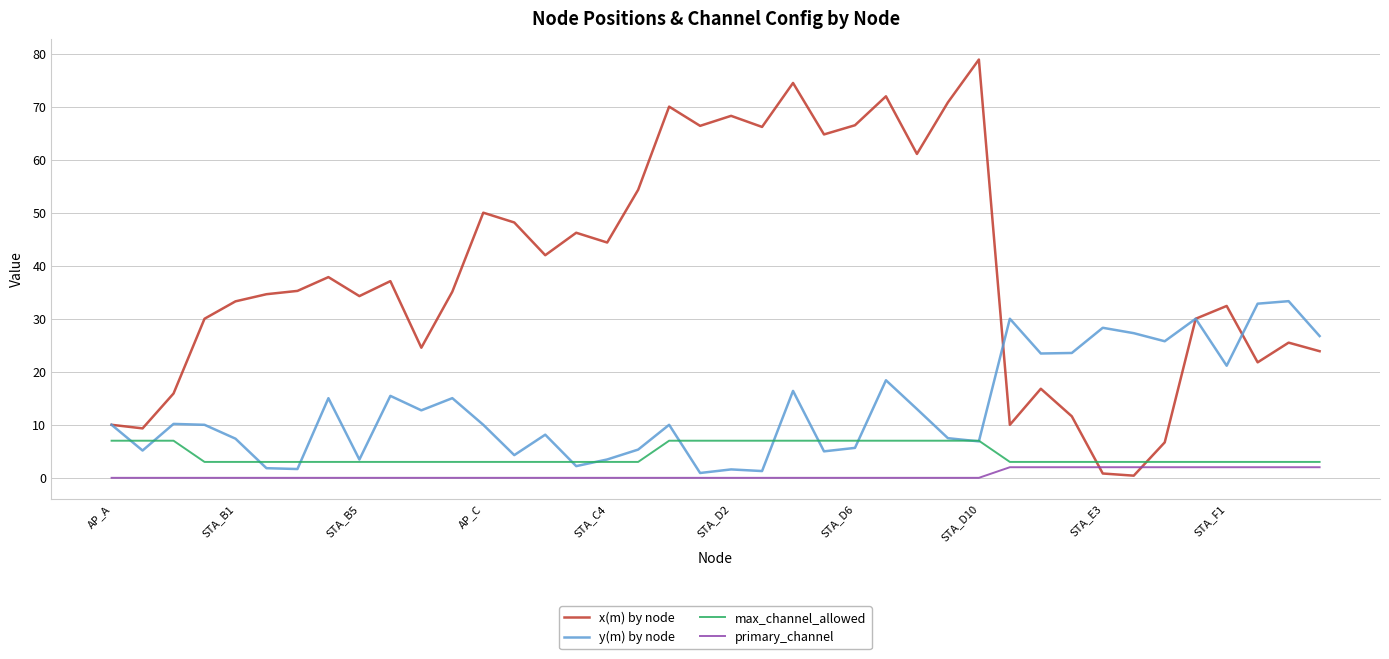

True or false: primary_channel and y(m) by node intersect in this chart.

False